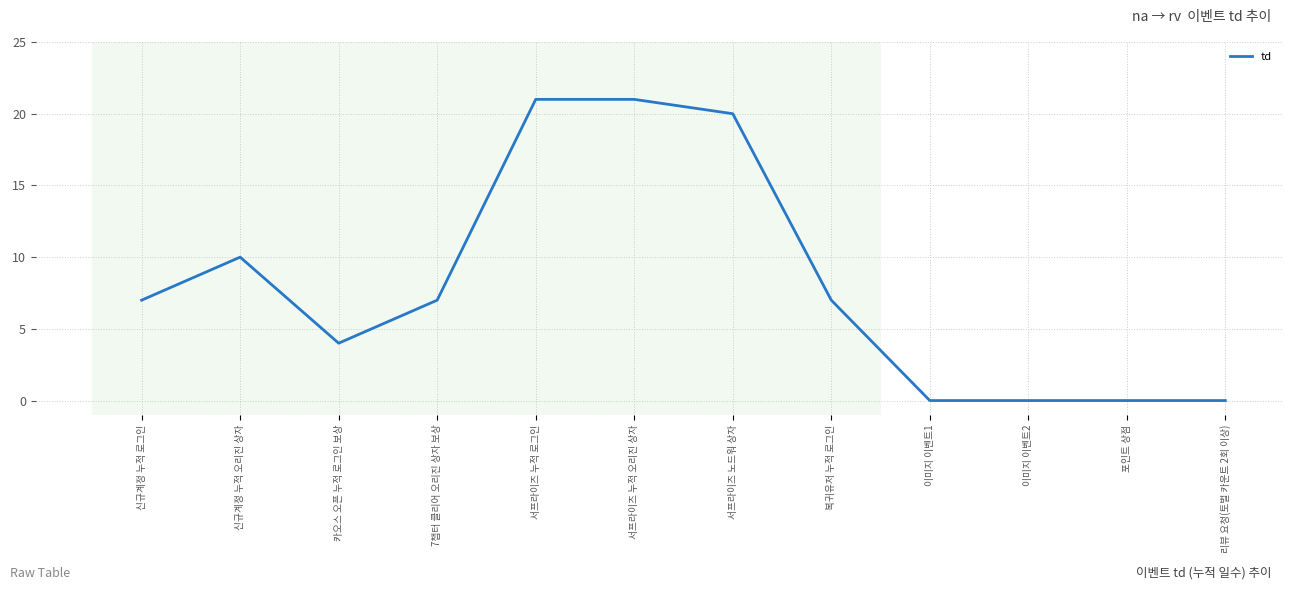

What is the difference between the maximum and minimum values?

21